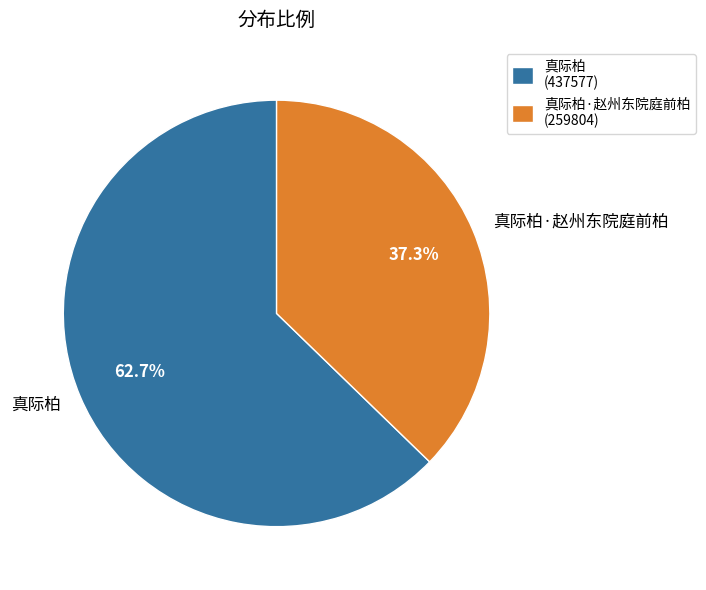

Which slice is the largest?

真际柏